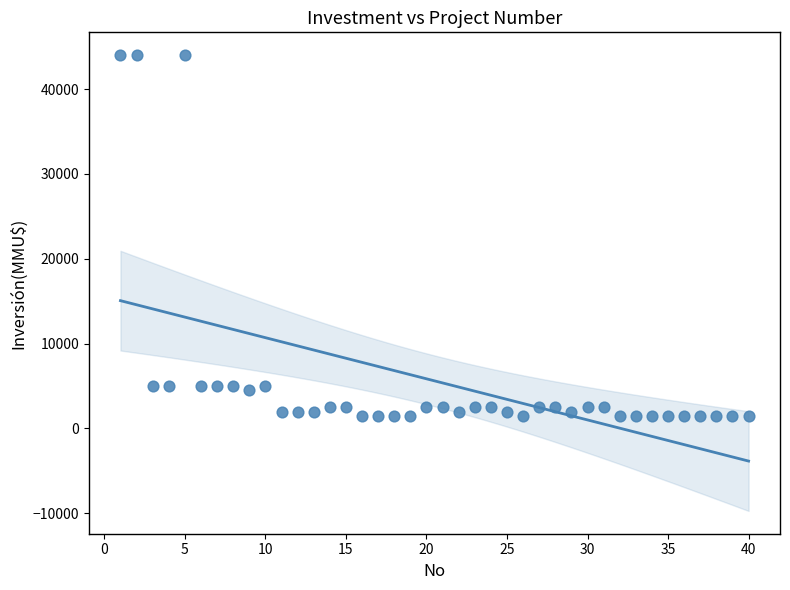

What is the range of Y values (max minus min)?

42500